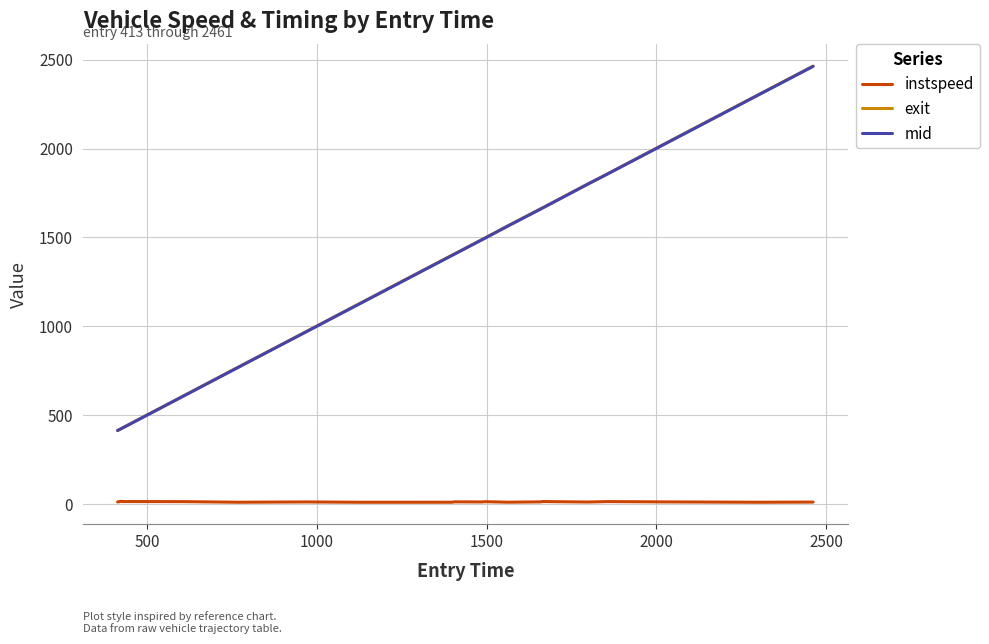

True or false: mid and exit intersect in this chart.

False